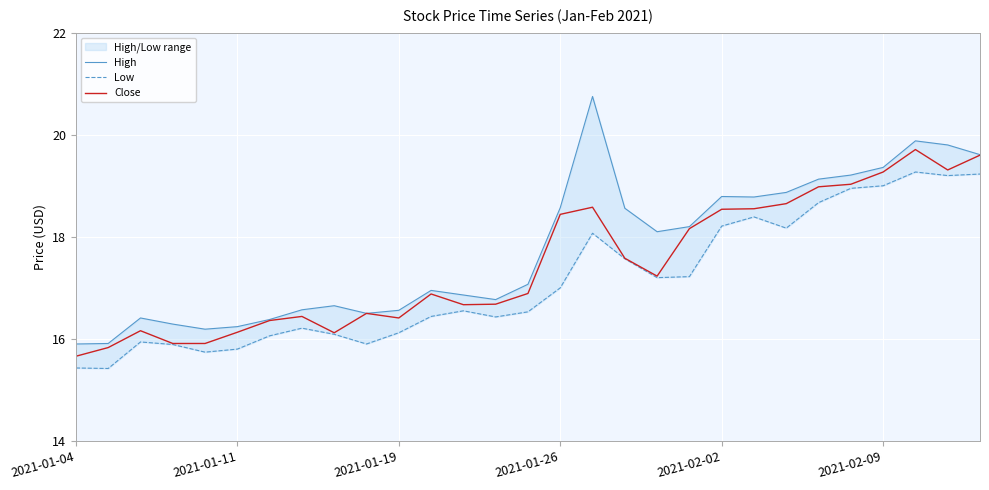

True or false: High and Close intersect in this chart.

False